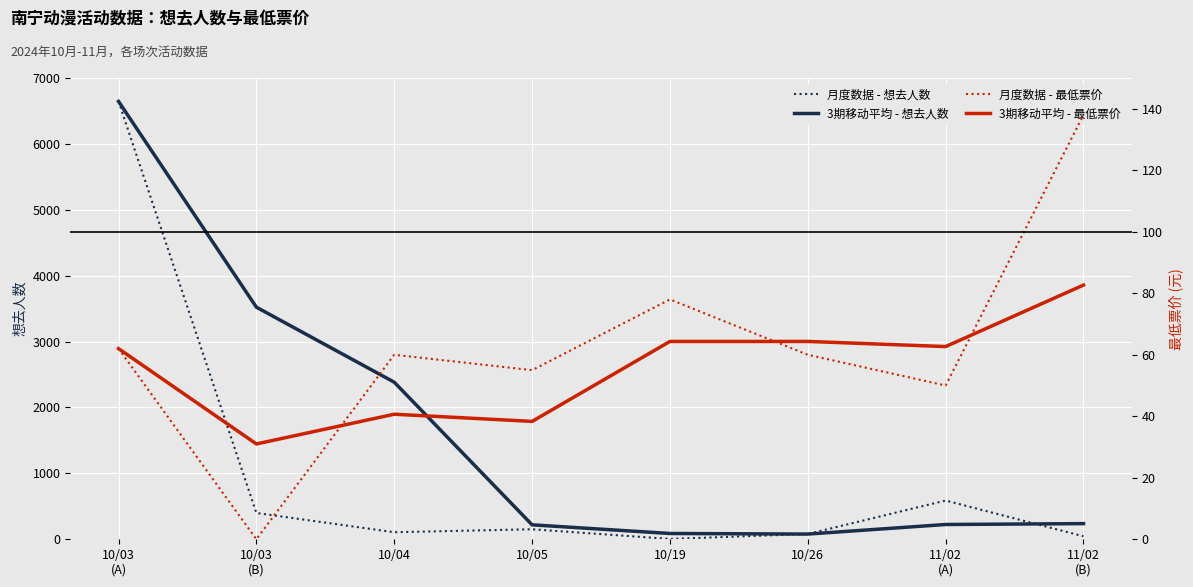

At which category is the sum across all series the highest?

10/03
(A)